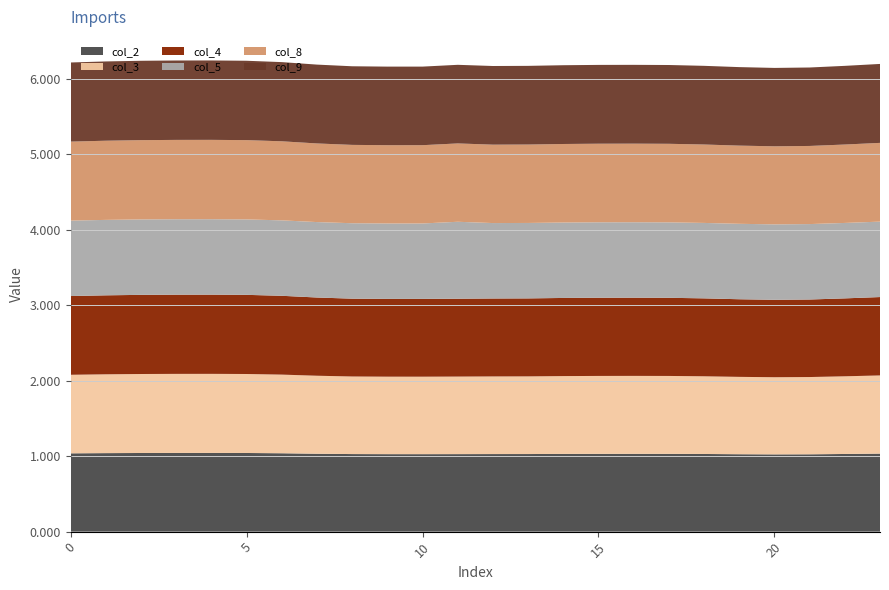

Reading left to right, transcribe all the data shown in this chart.

col_2: 1.0	1.0	1.0	1.0	1.0	1.0	1.0	1.0	1.0	1.0	1.0	1.0	1.0	1.0	1.0	1.0	1.0	1.0	1.0	1.0	1.0	1.0	1.0	1.0
col_3: 1.0	1.0	1.0	1.0	1.0	1.0	1.0	1.0	1.0	1.0	1.0	1.0	1.0	1.0	1.0	1.0	1.0	1.0	1.0	1.0	1.0	1.0	1.0	1.0
col_4: 1.0	1.0	1.0	1.1	1.1	1.0	1.0	1.0	1.0	1.0	1.0	1.0	1.0	1.0	1.0	1.0	1.0	1.0	1.0	1.0	1.0	1.0	1.0	1.0
col_5: 1.0	1.0	1.0	1.0	1.0	1.0	1.0	1.0	1.0	1.0	1.0	1.0	1.0	1.0	1.0	1.0	1.0	1.0	1.0	1.0	1.0	1.0	1.0	1.0
col_8: 1.0	1.0	1.1	1.1	1.1	1.1	1.0	1.0	1.0	1.0	1.0	1.0	1.0	1.0	1.0	1.0	1.0	1.0	1.0	1.0	1.0	1.0	1.0	1.0
col_9: 1.0	1.1	1.1	1.1	1.1	1.1	1.0	1.0	1.0	1.0	1.0	1.0	1.0	1.0	1.0	1.0	1.0	1.0	1.0	1.0	1.0	1.0	1.0	1.0